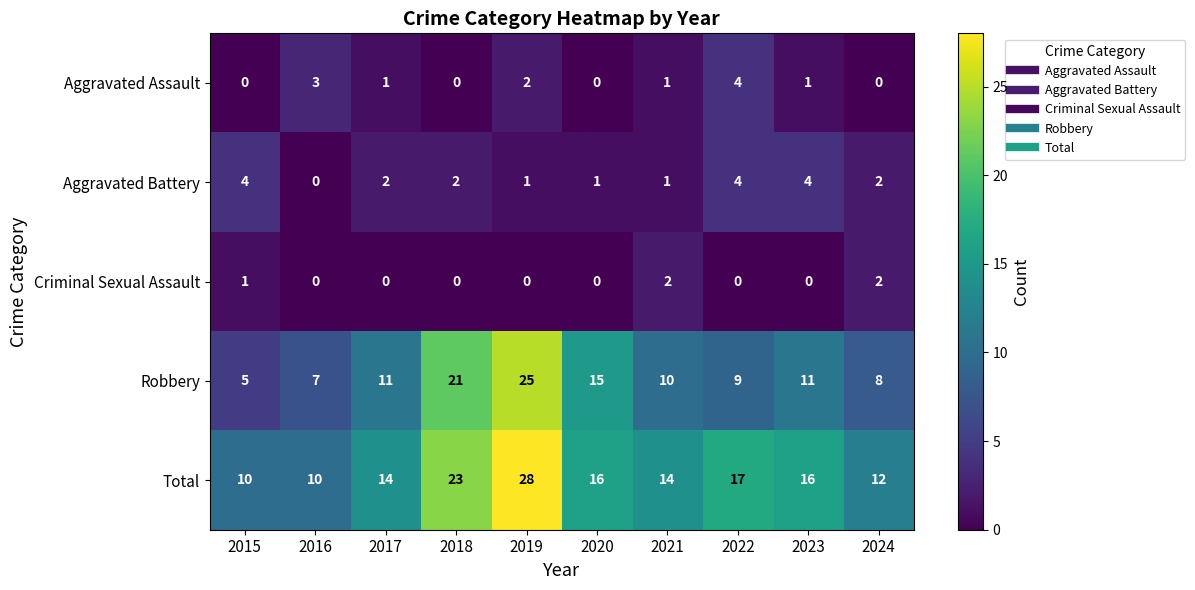

At which label is Criminal Sexual Assault closest to 1?

2015